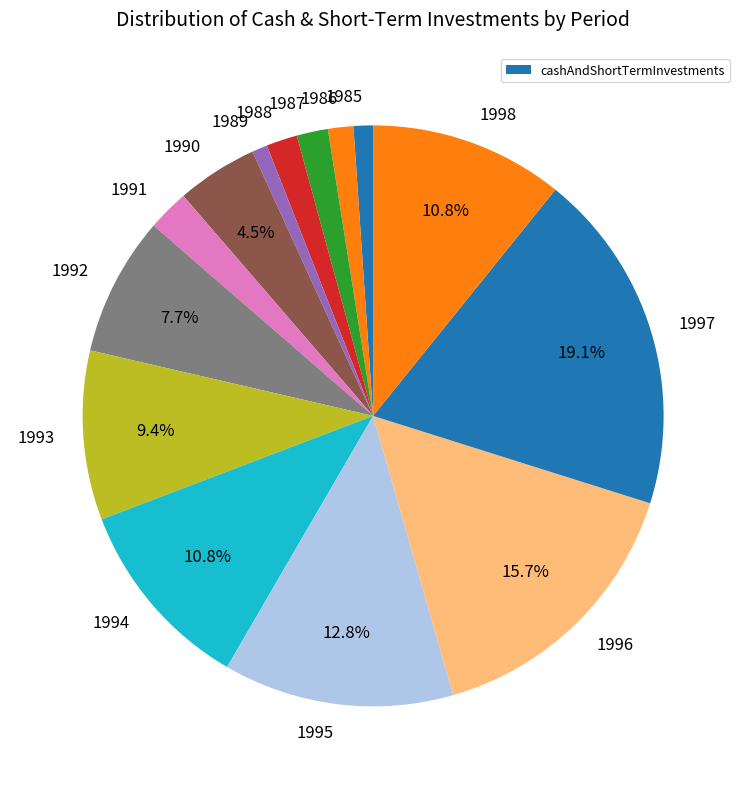

How many segments does this pie chart have?

14